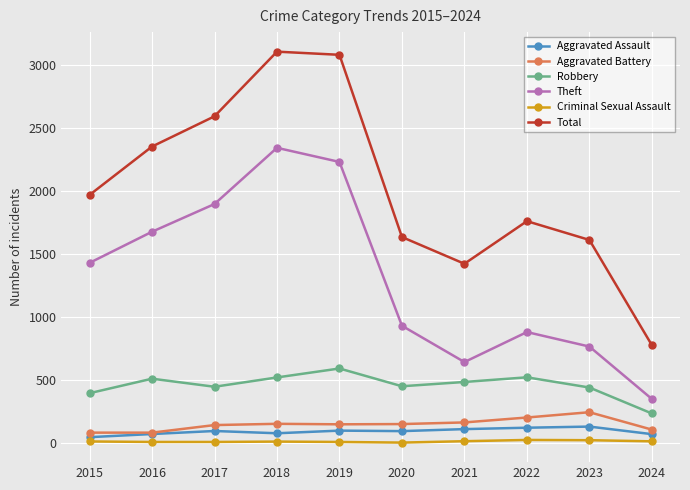

What is the difference between the maximum and minimum values in the Theft series?

1993